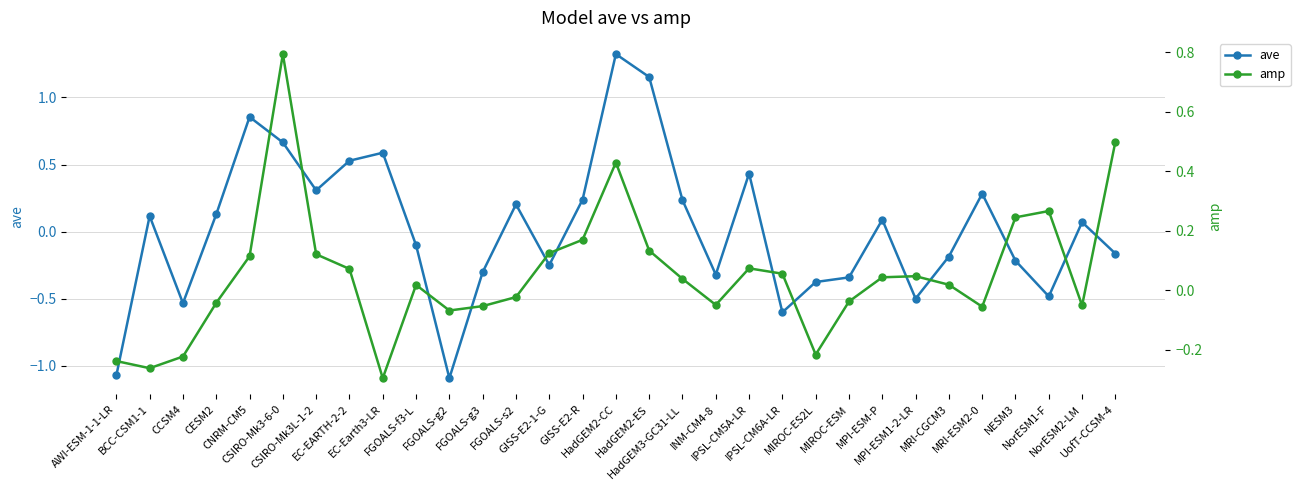

At which label does ave reach its peak?

HadGEM2-CC